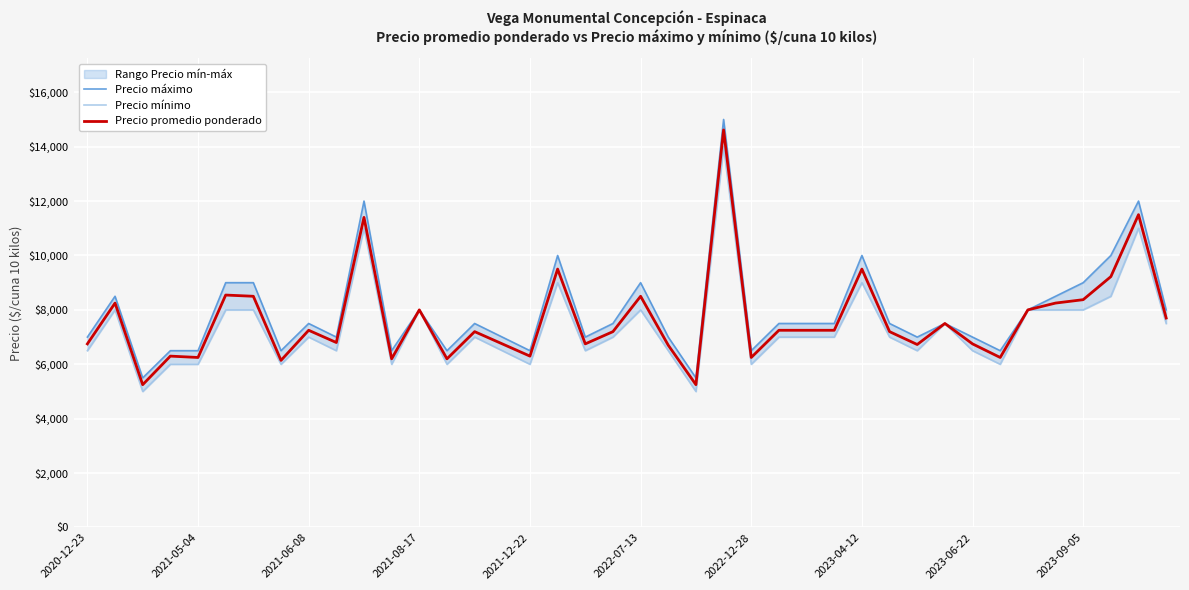

Where is Precio mínimo nearest to the value 9500?

17